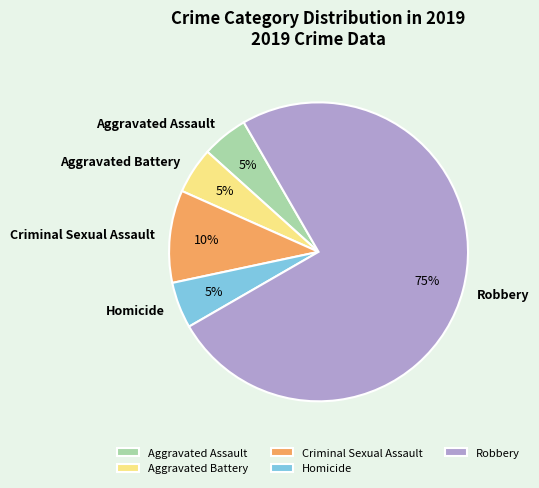

Is there a majority slice in this chart?

Yes